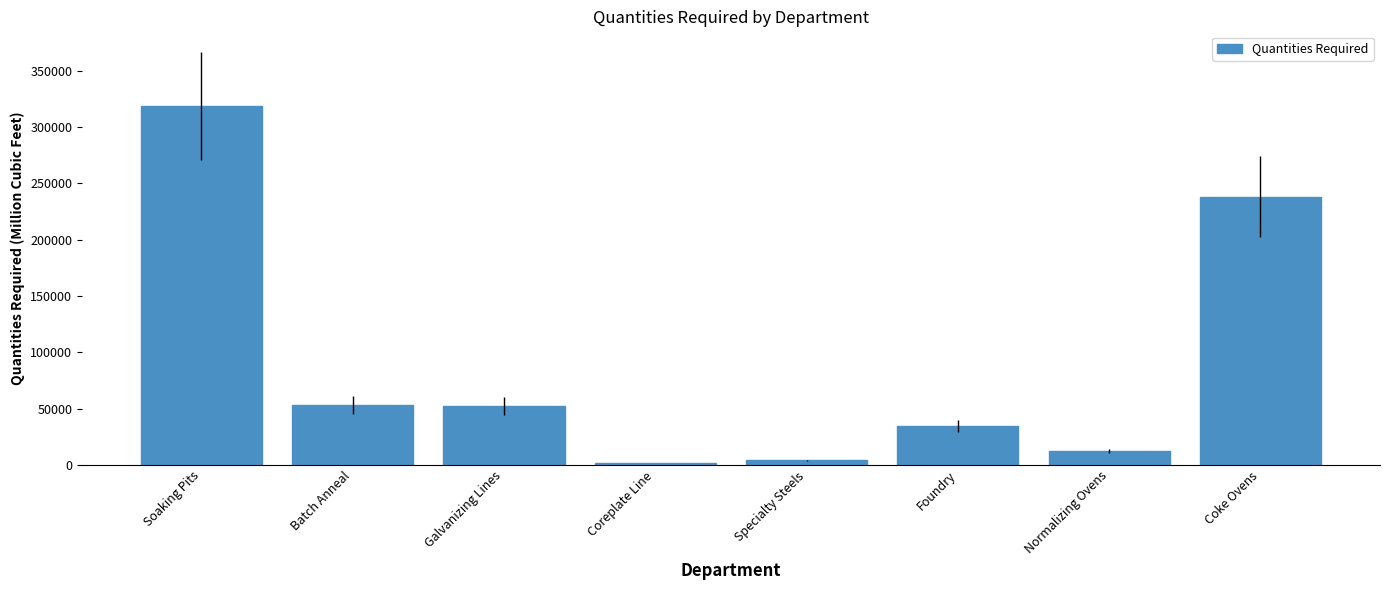

How many values are below 52200?

4